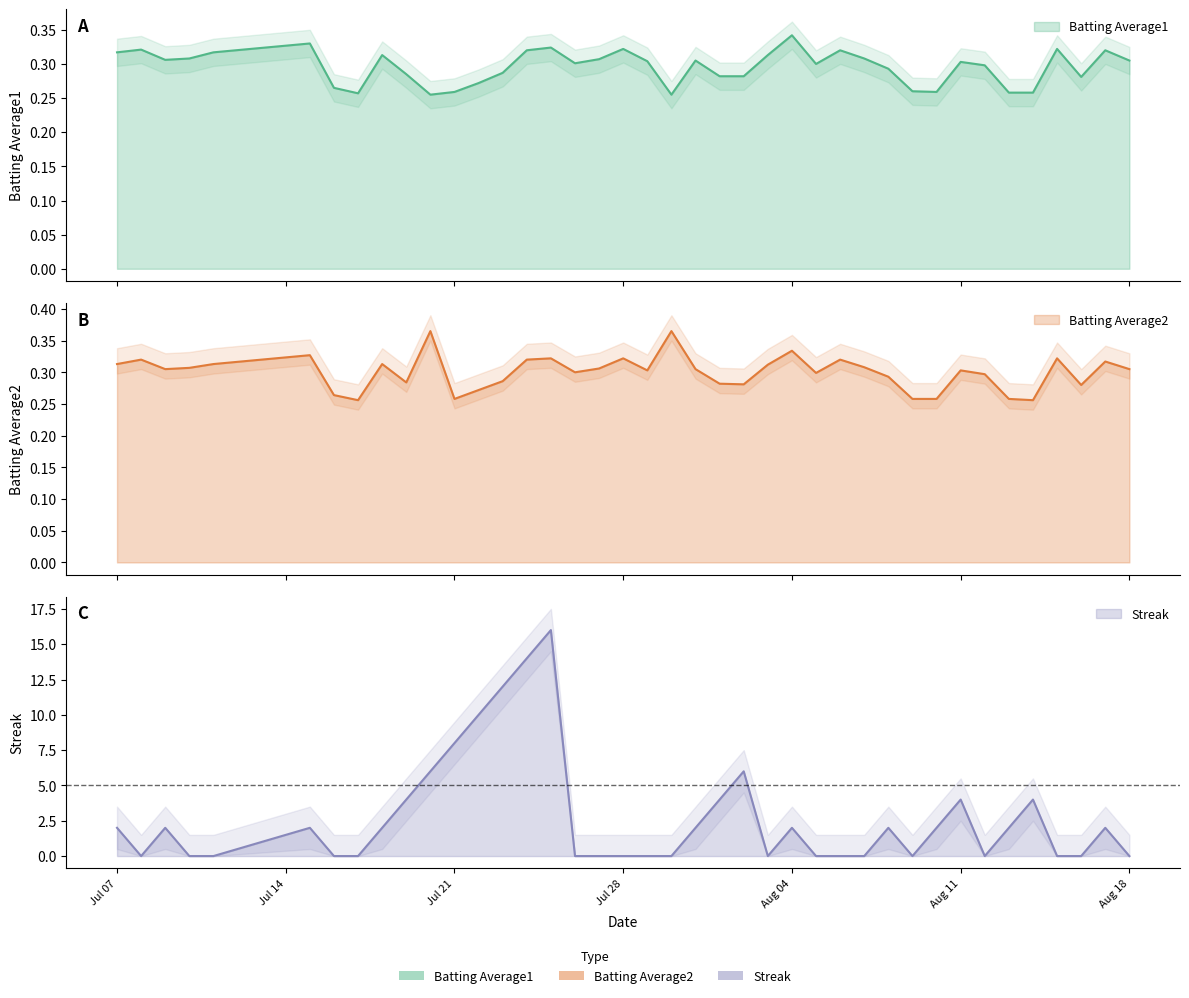

What is the sum of all Batting Average2 values?

12.0